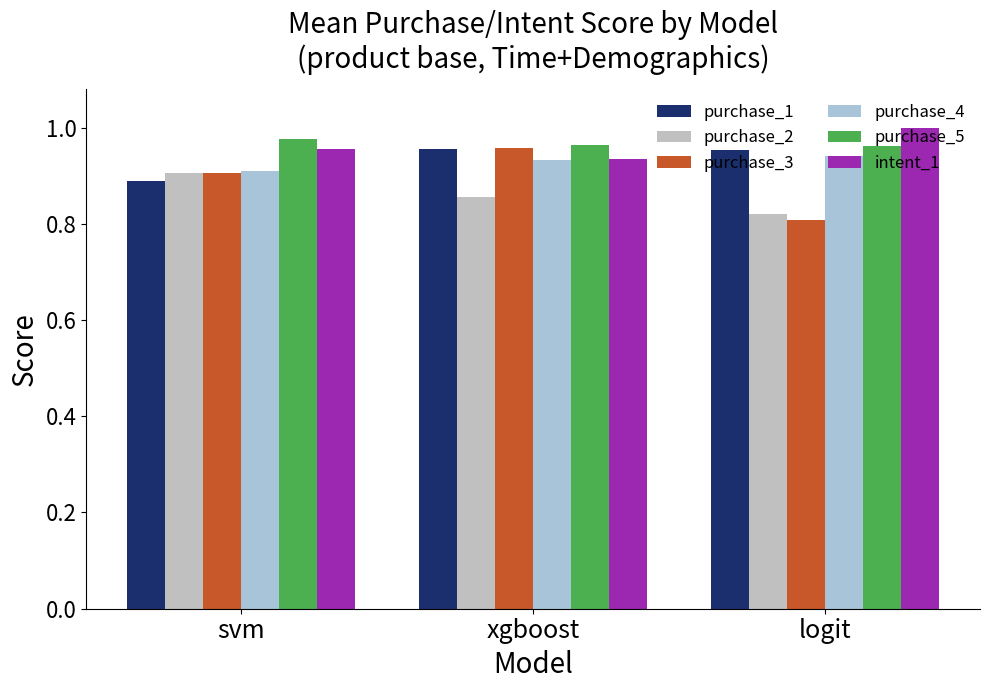

Which has a higher value, svm or xgboost?

xgboost